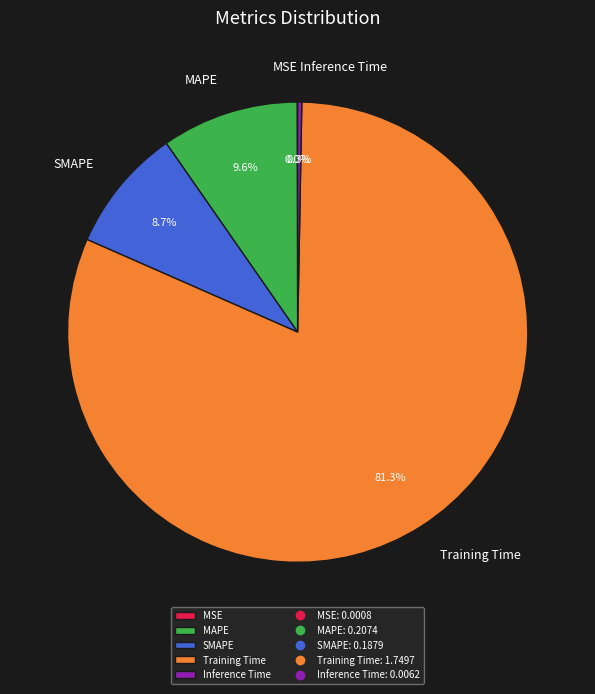

How much of the chart is everything except MAPE?

90.4%